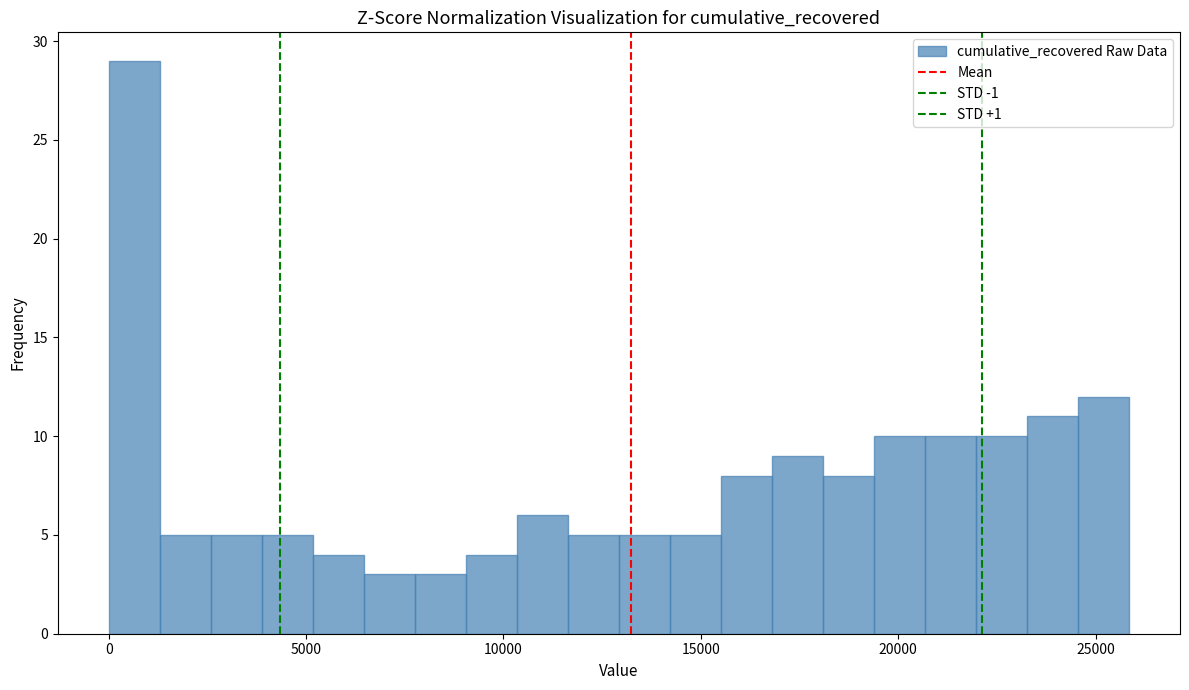

Around what value on the x-axis is the tallest bar? Give the approximate position of its centre, as read against the axis.

500